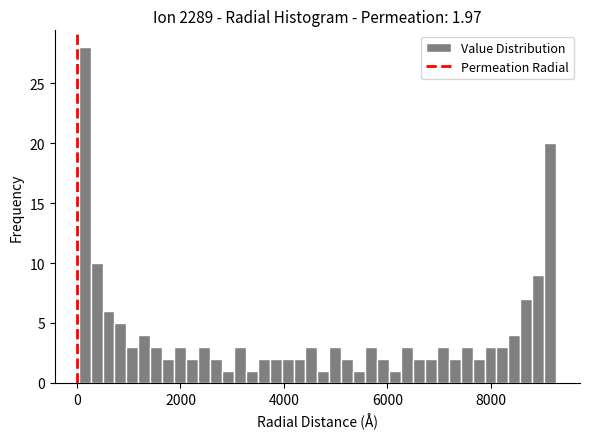

Read against the x-axis, roughly where is the centre of the tallest bar?

200